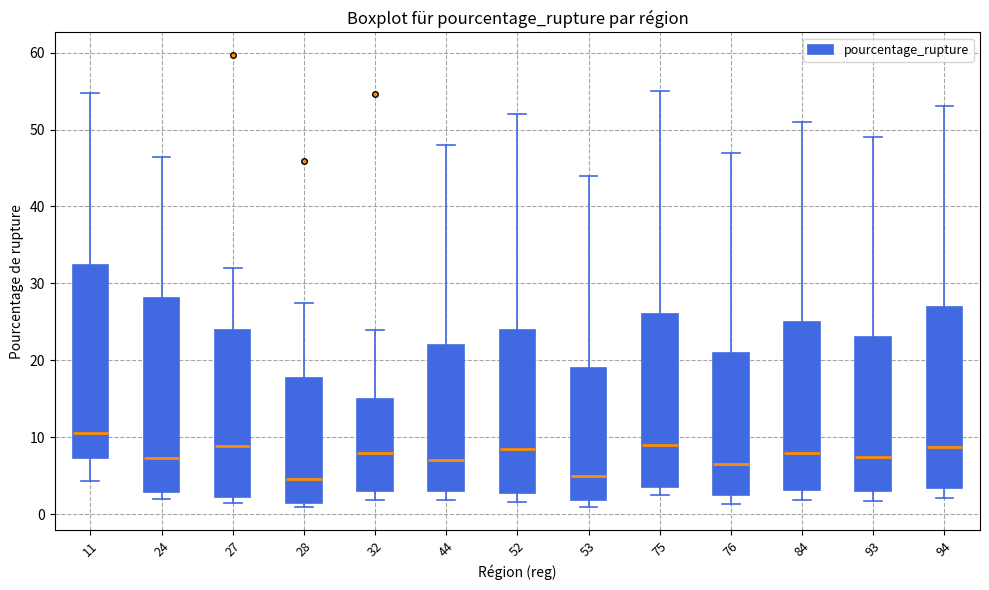

Reading left to right, transcribe this box plot: for each box, give where its median line is, the range the box spans, and where its two whiskers end, as read against the y-axis. The values are not printed on the chart, so give them approximately, as read against the axis.

11: median 11, box 7 to 32, whiskers 4 to 55
24: median 7, box 3 to 28, whiskers 2 to 46
27: median 9, box 2 to 24, whiskers 2 (just below the box's lower edge) to 32
28: median 5, box 1 to 18, whiskers 1 (just below the box's lower edge) to 27
32: median 8, box 3 to 15, whiskers 2 to 24
44: median 7, box 3 to 22, whiskers 2 to 48
52: median 9, box 3 to 24, whiskers 2 to 52
53: median 5, box 2 to 19, whiskers 1 to 44
75: median 9, box 4 to 26, whiskers 3 to 55
76: median 7, box 3 to 21, whiskers 1 to 47
84: median 8, box 3 to 25, whiskers 2 to 51
93: median 8, box 3 to 23, whiskers 2 to 49
94: median 9, box 3 to 27, whiskers 2 to 53